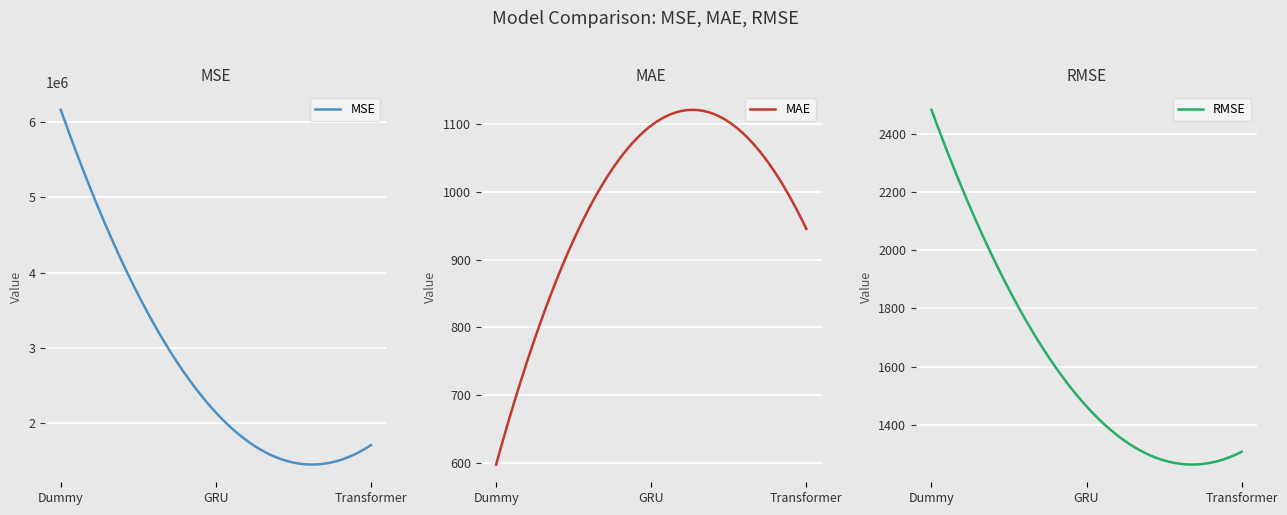

Which series changed the most between GRU and Transformer?

MSE